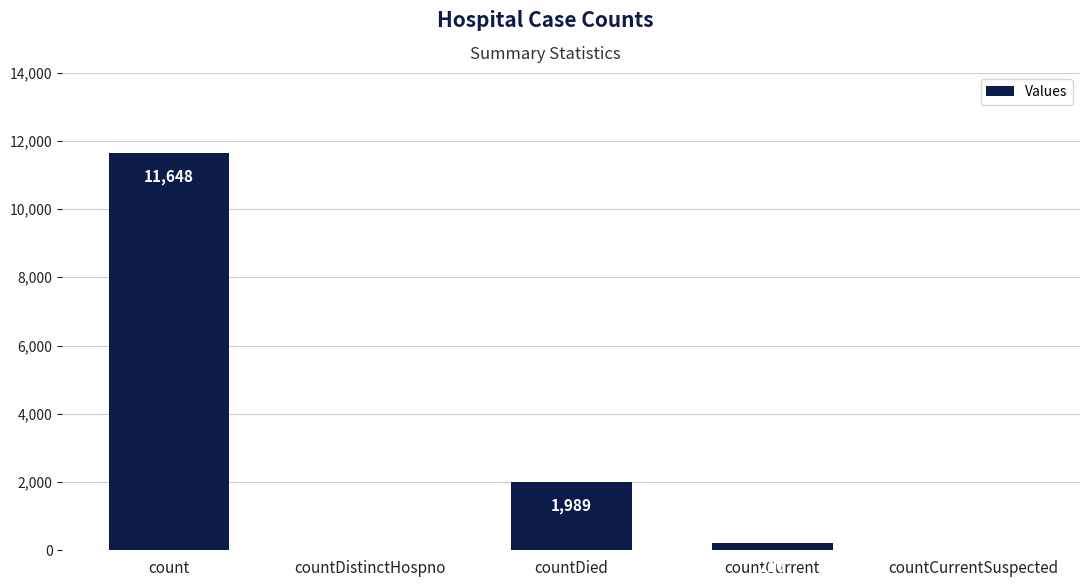

The chart shows a value of -5902 at countDistinctHospno. True or false?

False